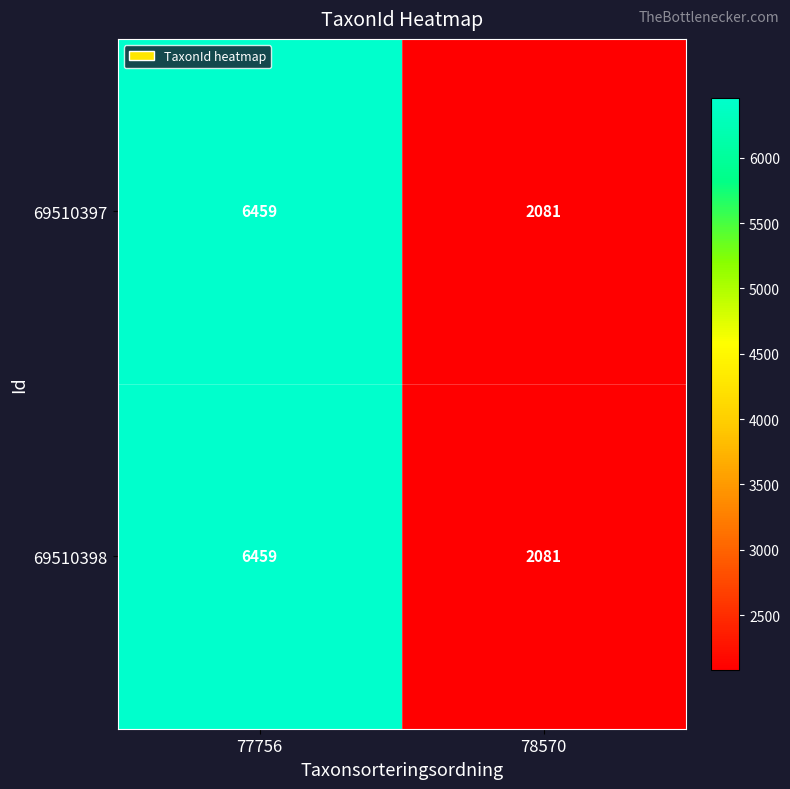

Which label corresponds to the smallest value in the chart?

78570